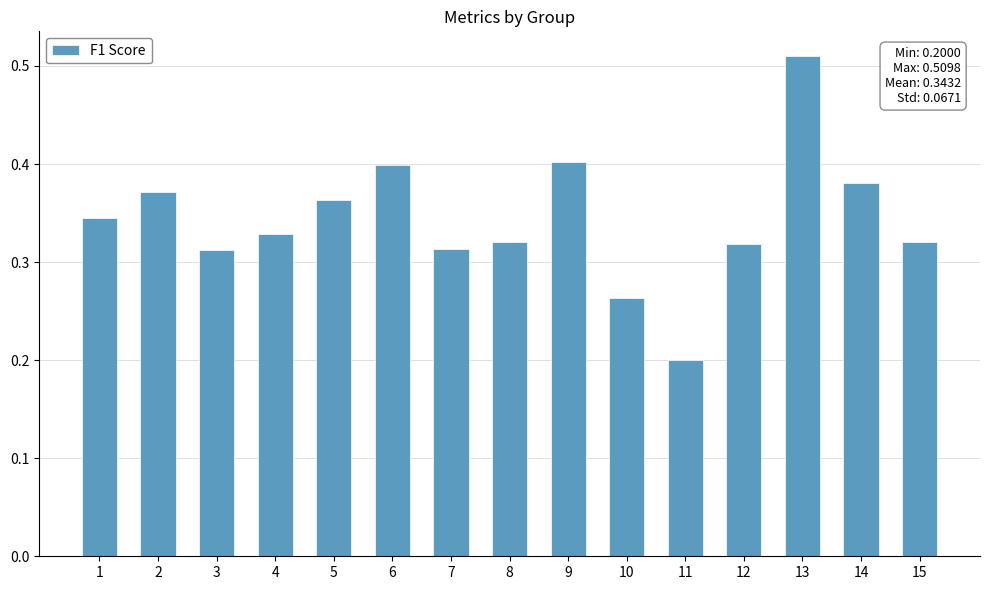

Does the chart contain stacked bars?

No